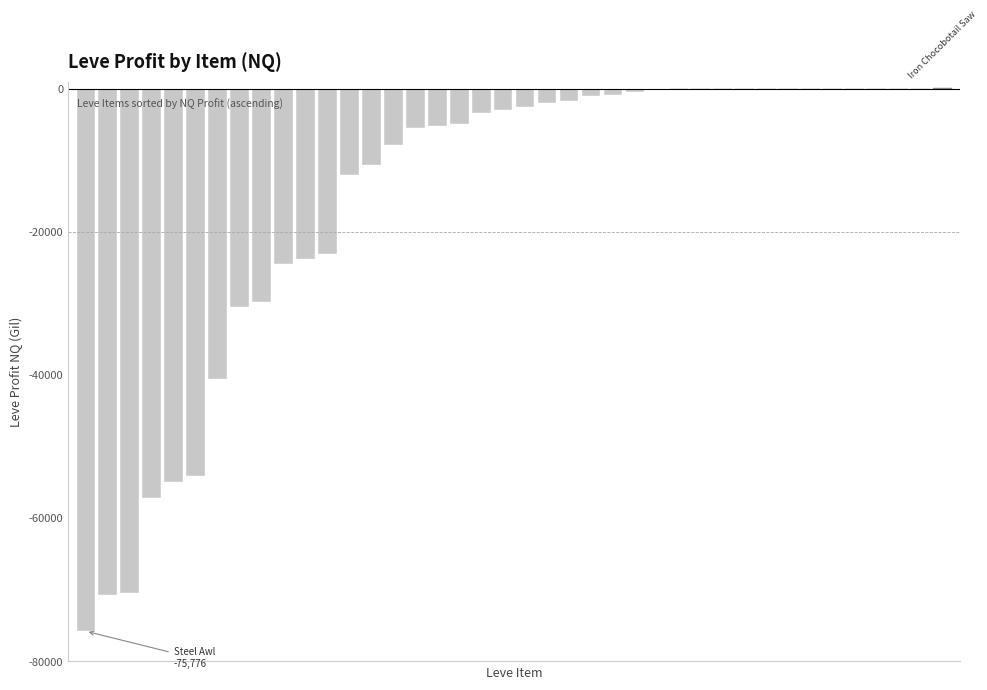

What is the sum of all values?

-615854.6